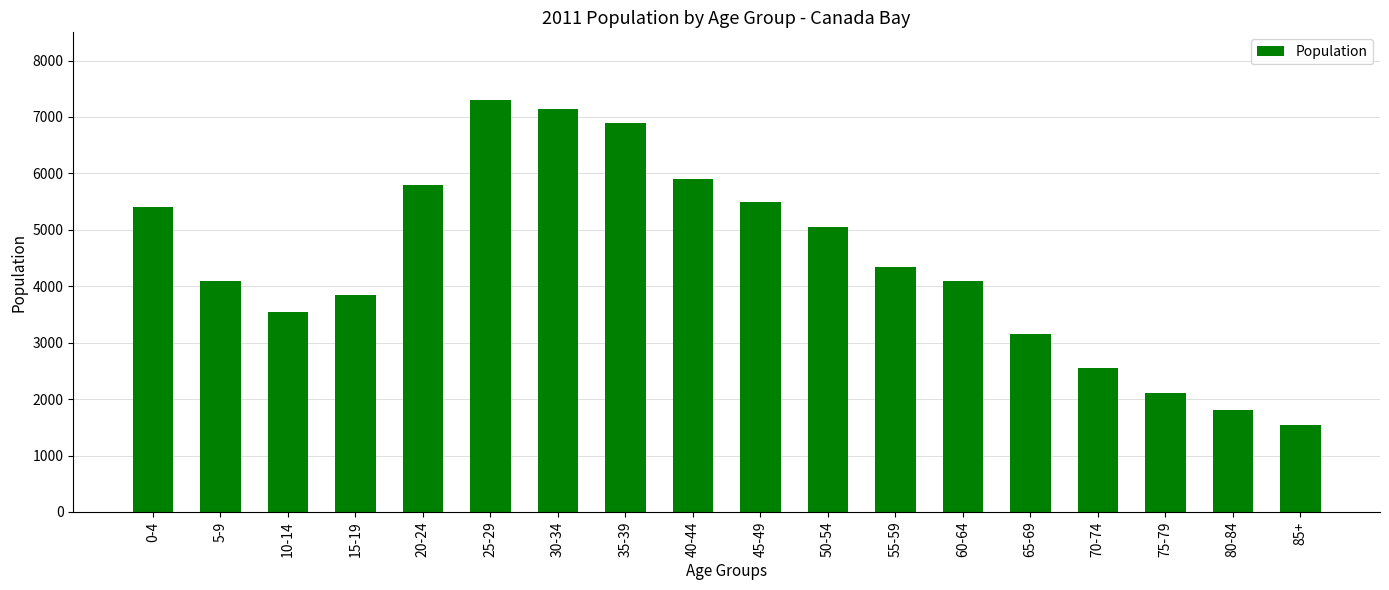

Approximately how many times larger is the value at 65-69 compared to 25-29?

0.4